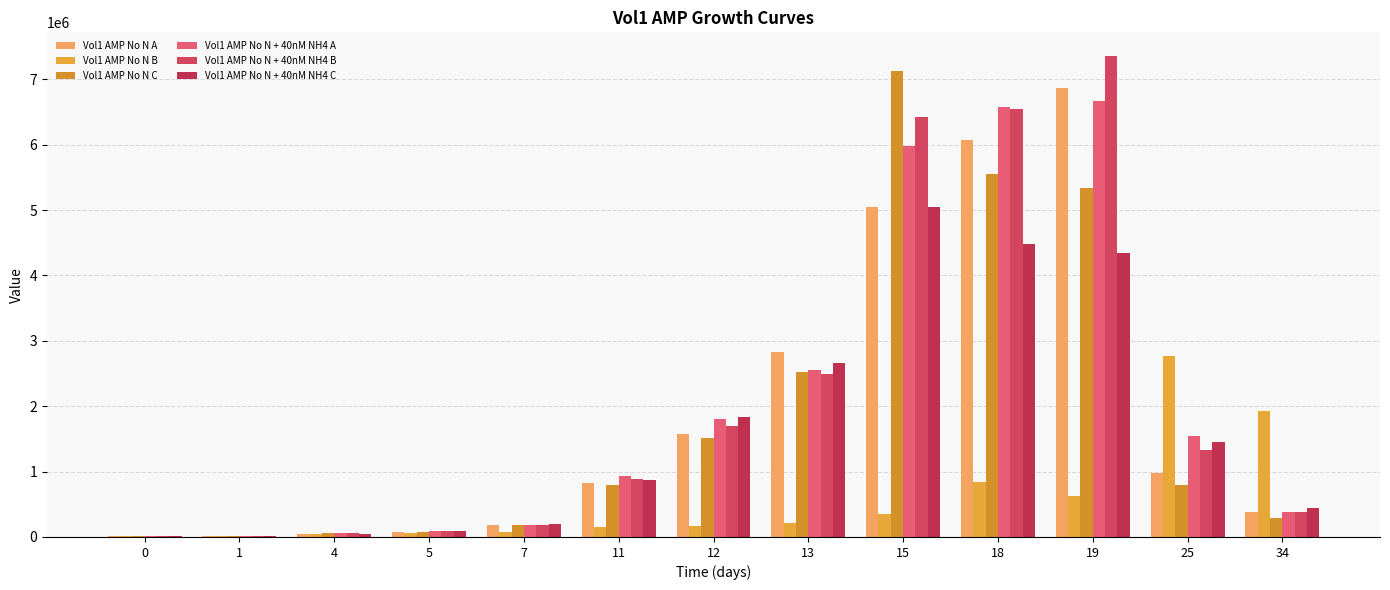

How many groups of bars are there?

13